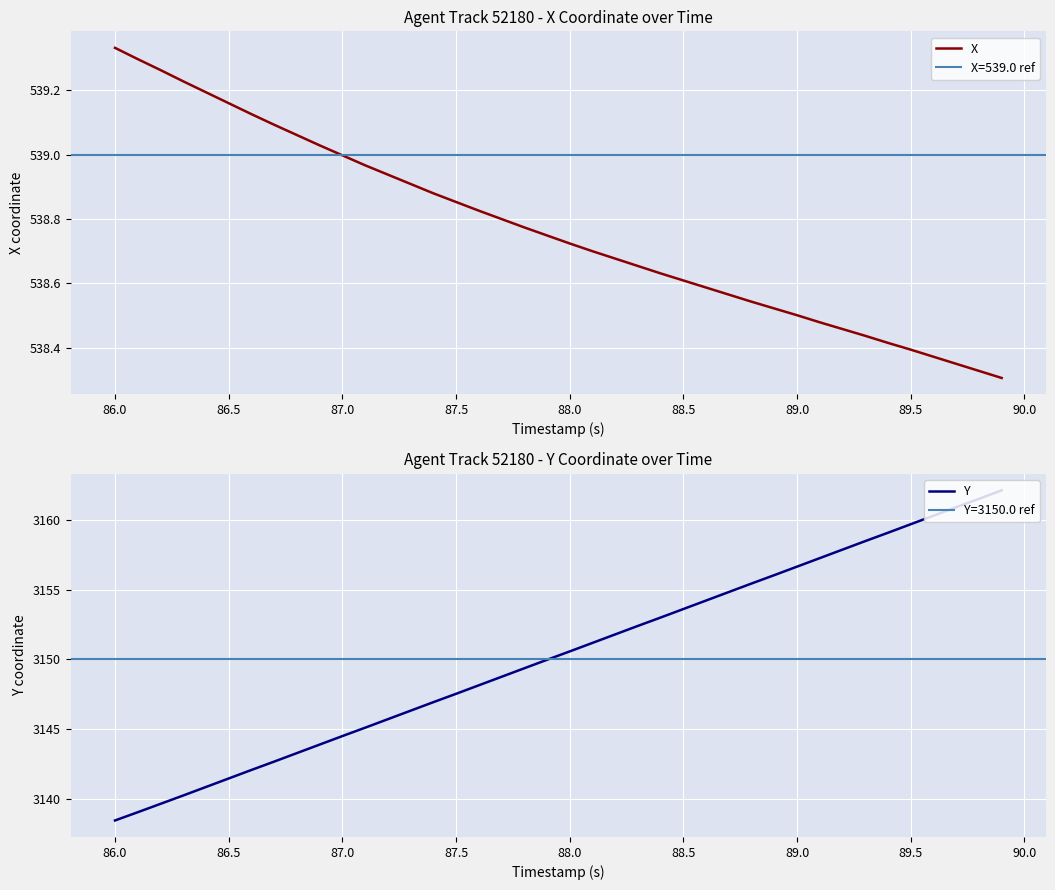

Which category has the lowest value in the Y series?

86.0